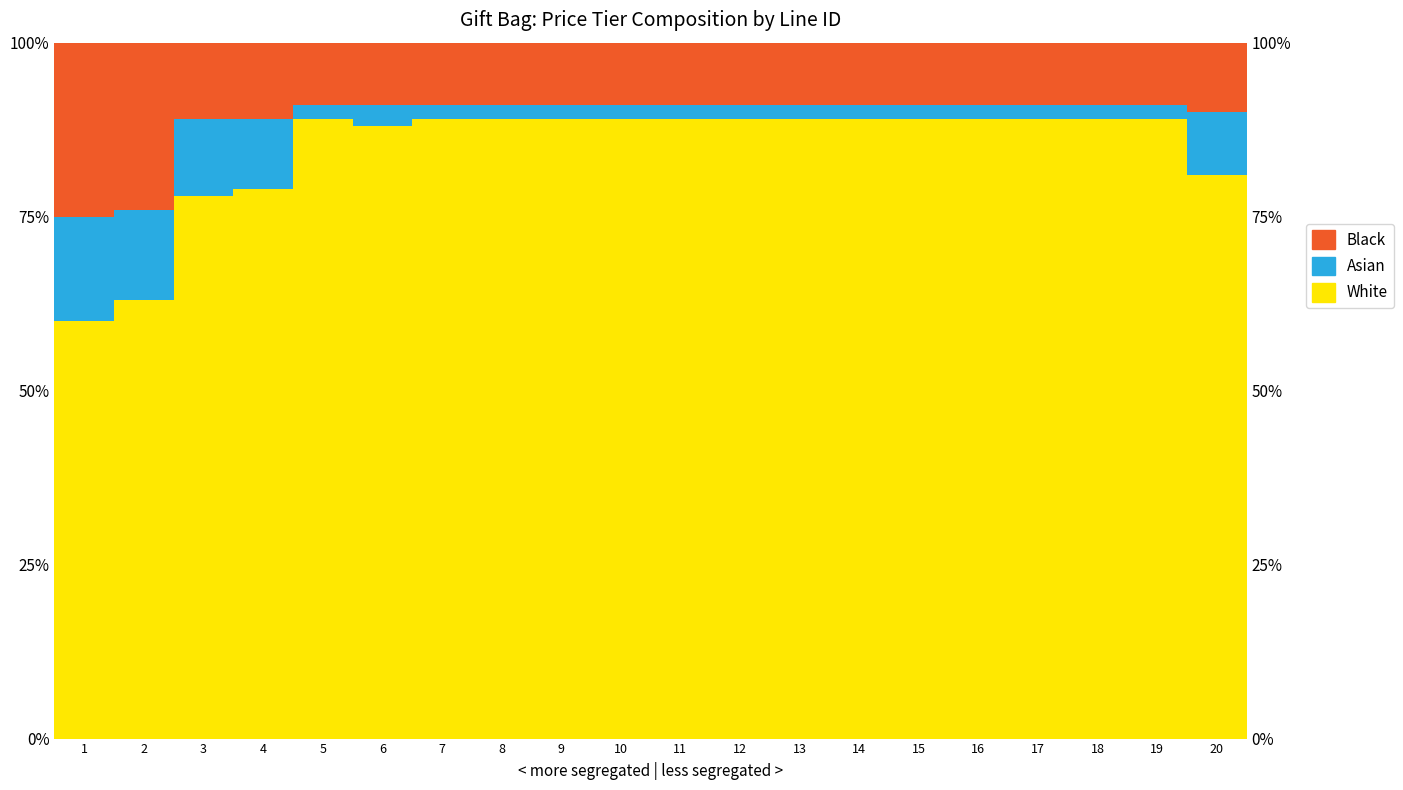

What is the value of the Black bar at the 13th from the left?

9